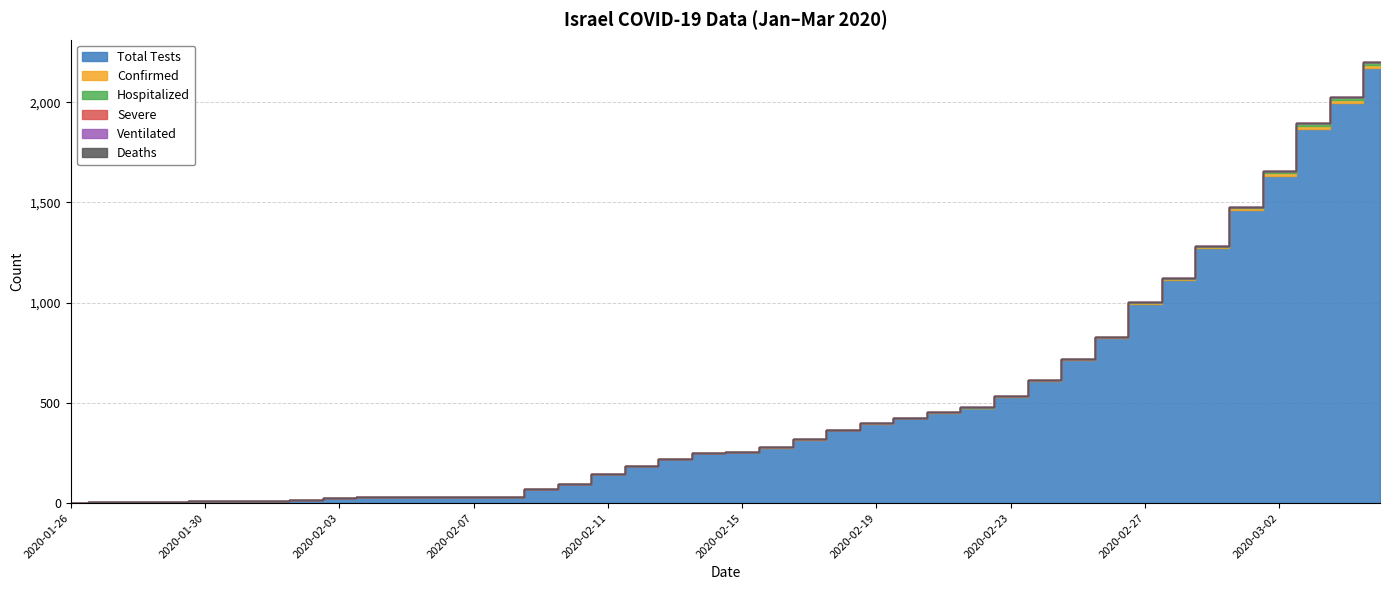

What is the difference between the maximum and minimum values in the Hospitalized series?

13